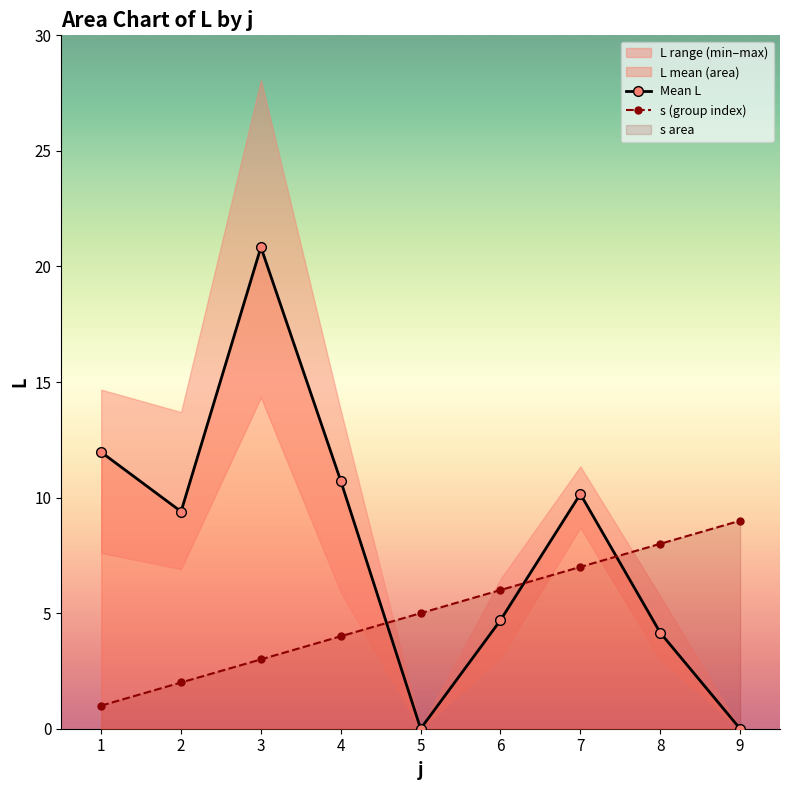

How many intersections are there between s (group index) and Mean L?

3